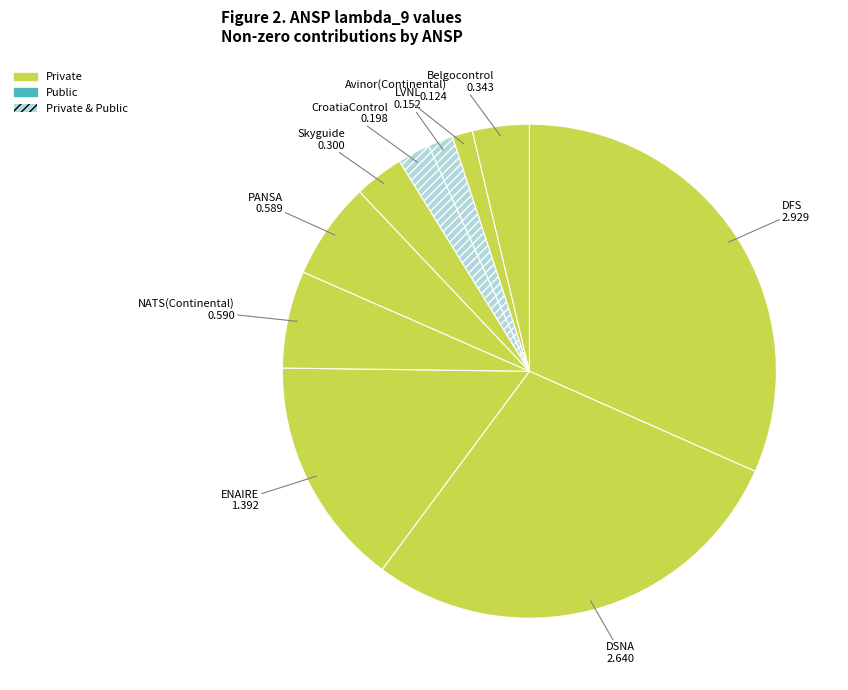

Combined, do Belgocontrol and CroatiaControl account for over 50%?

No